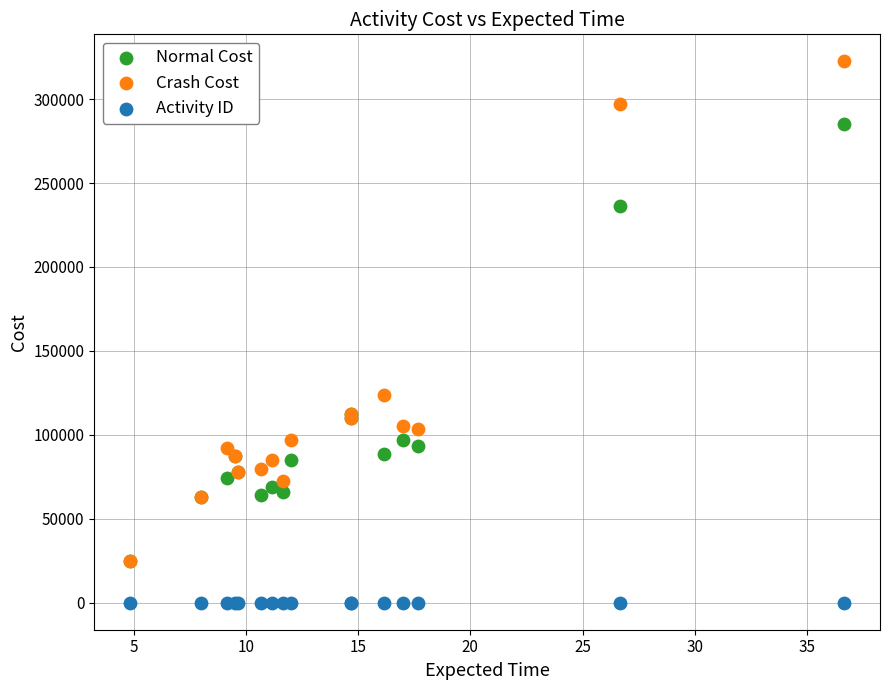

Across all series, what Y value is closest to 161250?

124000